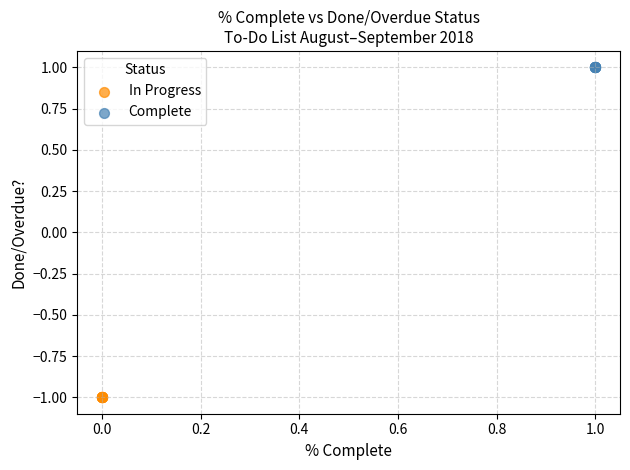

Which series contains the lowest Y value?

In Progress